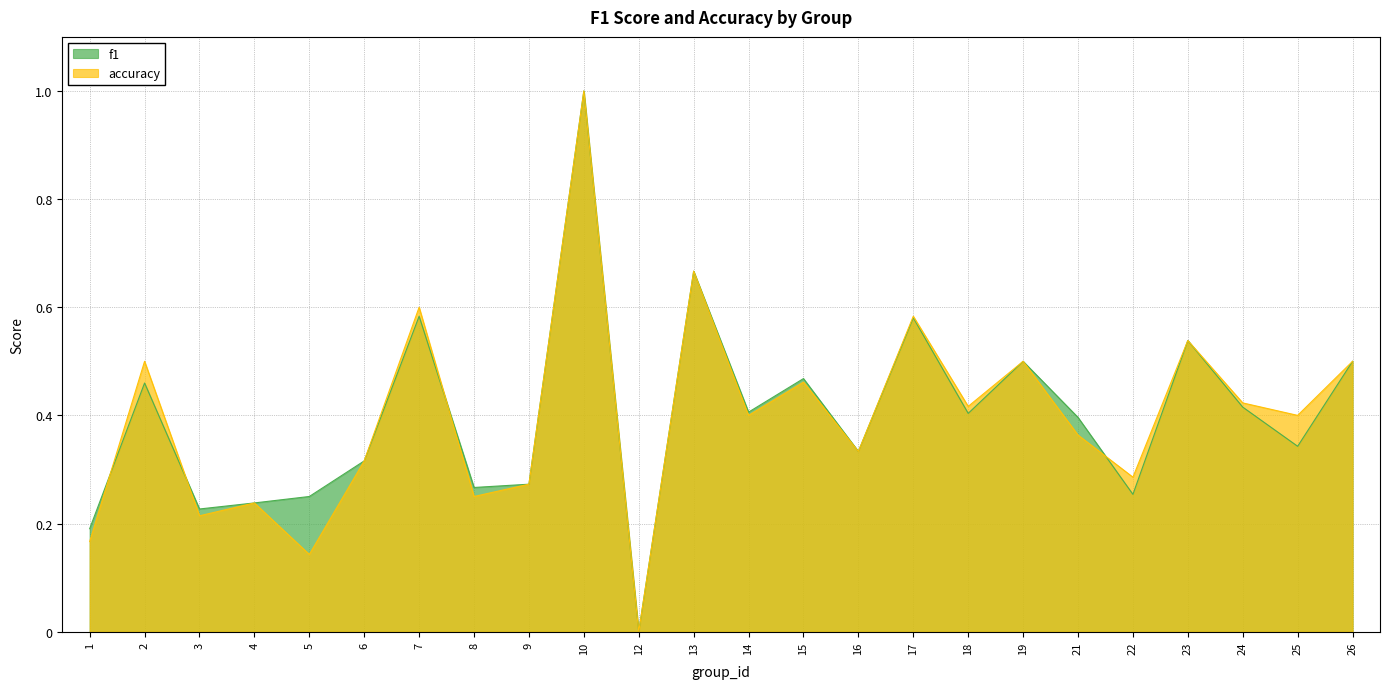

At how many categories does at least one series exceed 0?

23